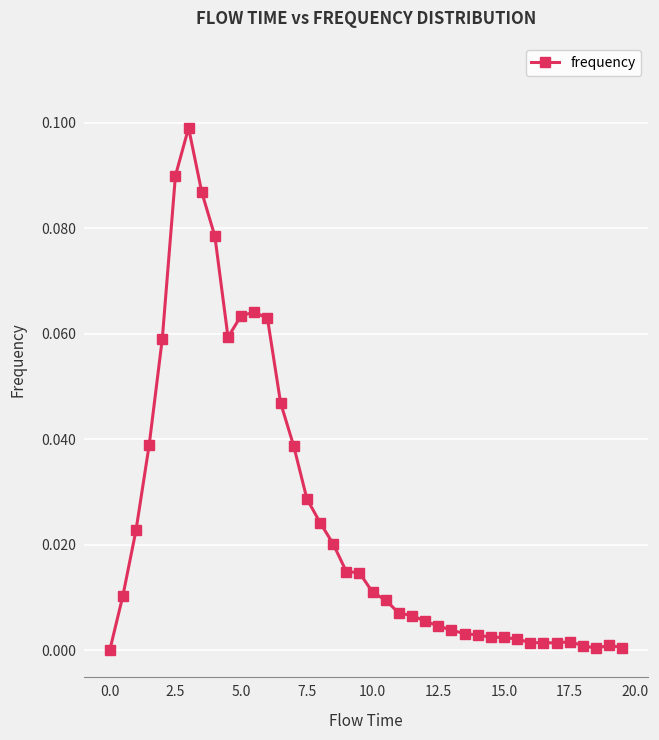

What is the sum of all values?

1.0